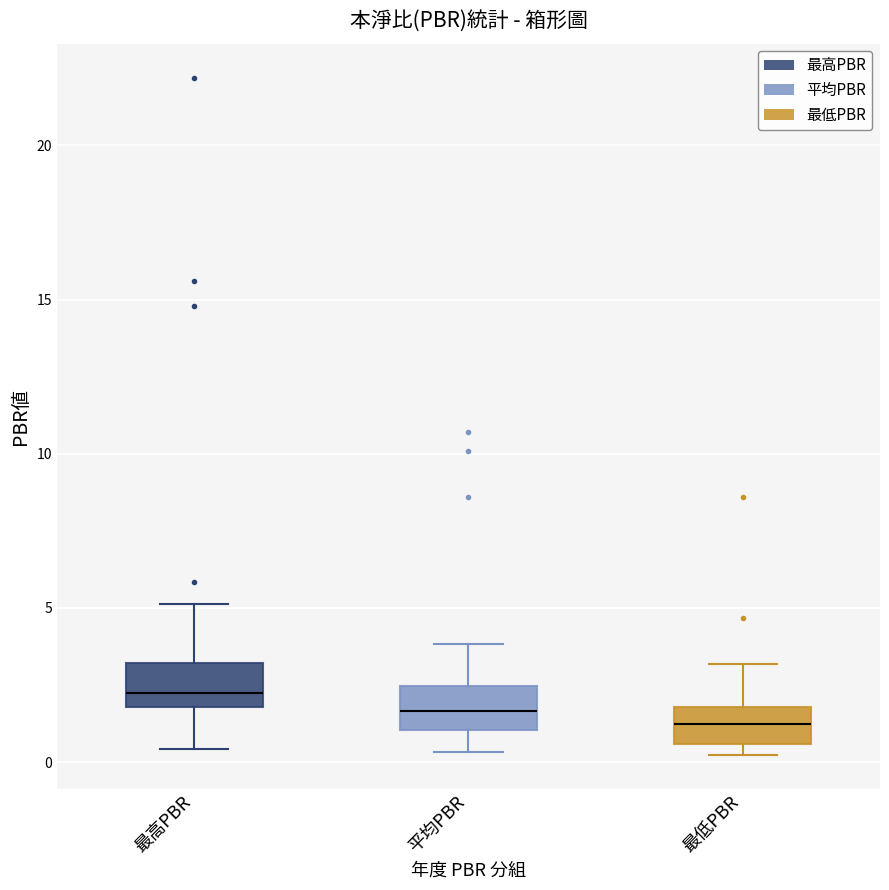

Which box has the highest median line?

最高PBR